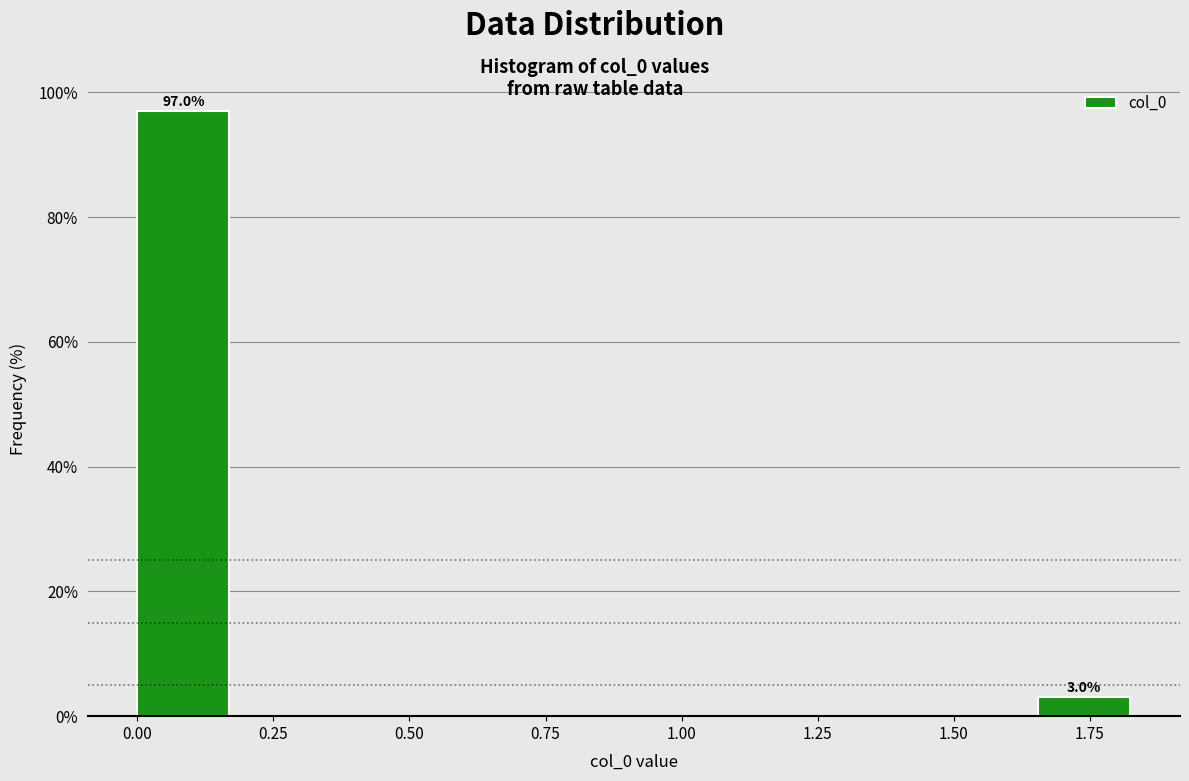

Around what value on the x-axis is the tallest bar? Give the approximate position of its centre, as read against the axis.

0.10